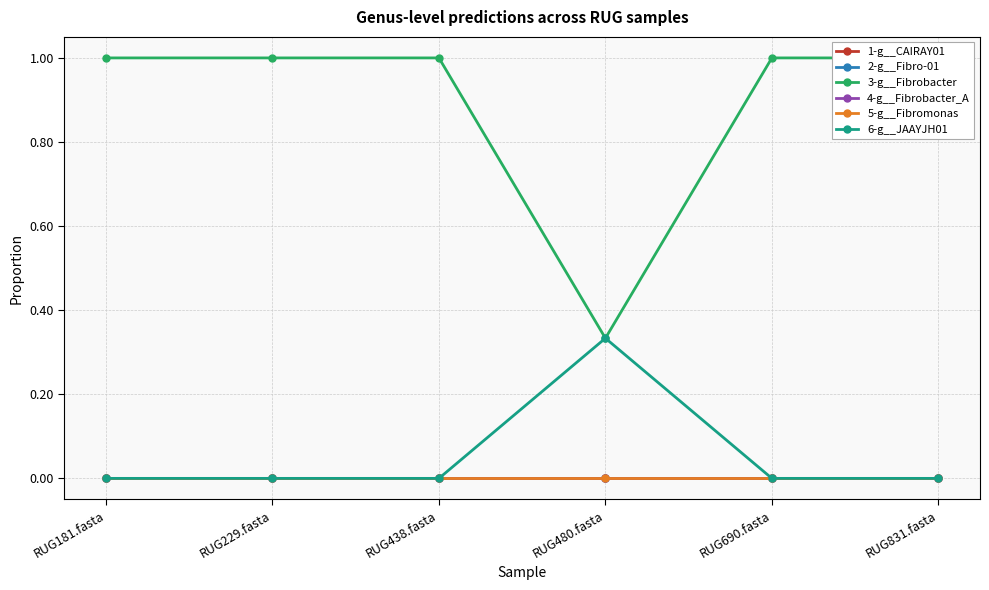

True or false: 4-g__Fibrobacter_A has more than 2 interior local peaks.

False